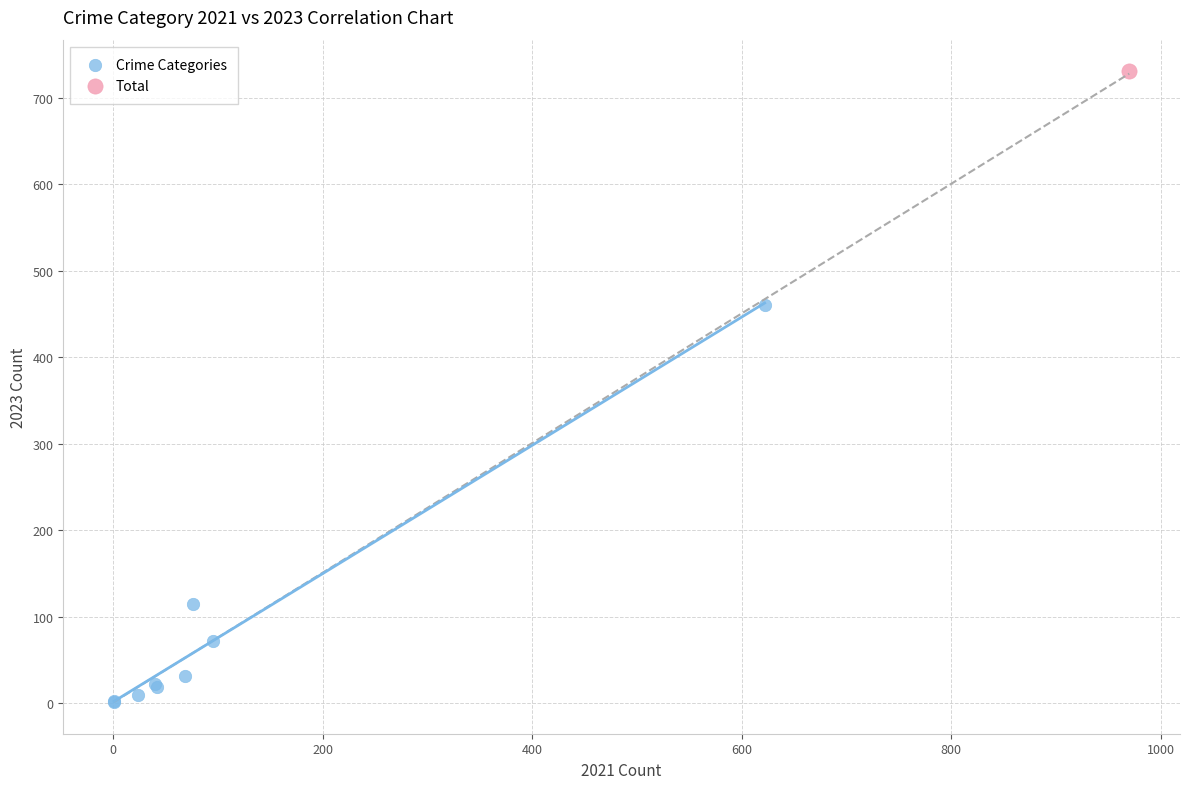

What are all the series names shown in the legend?

Crime Categories, Total